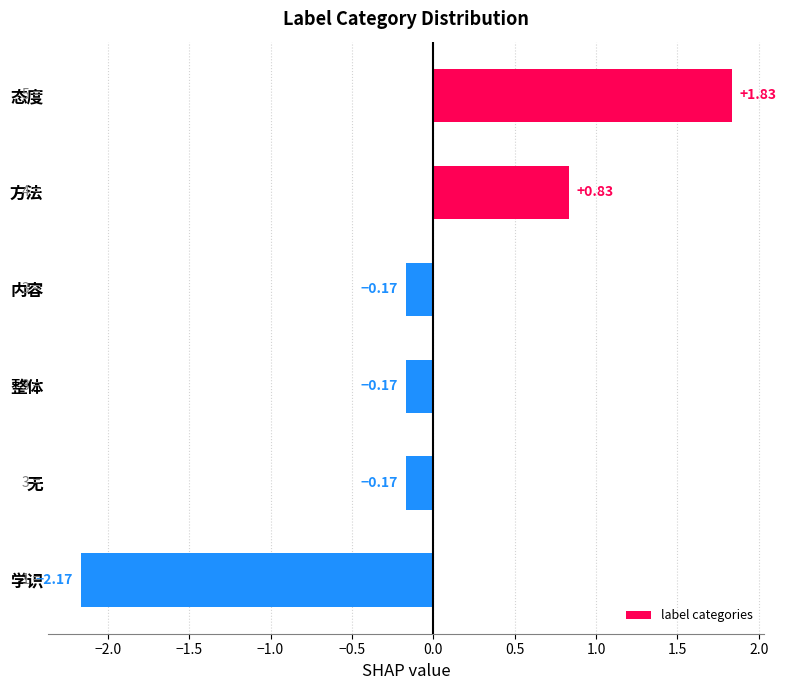

What is the change in value from 态度 to 整体?

-2.0